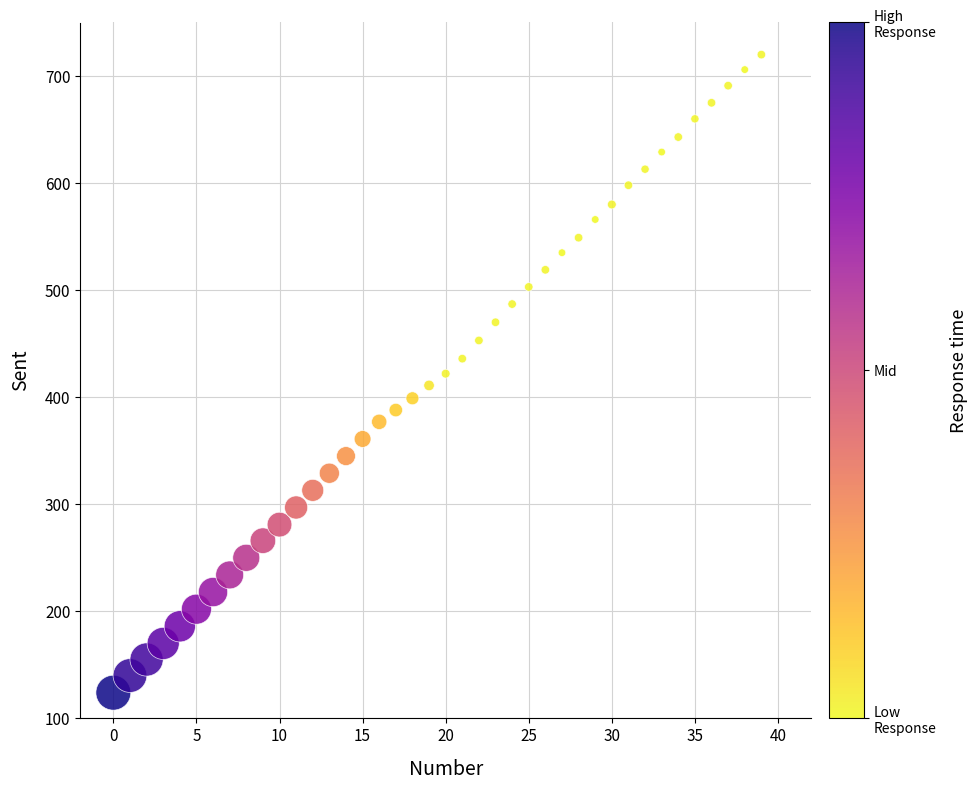

What is the range of Y values (max minus min)?

596